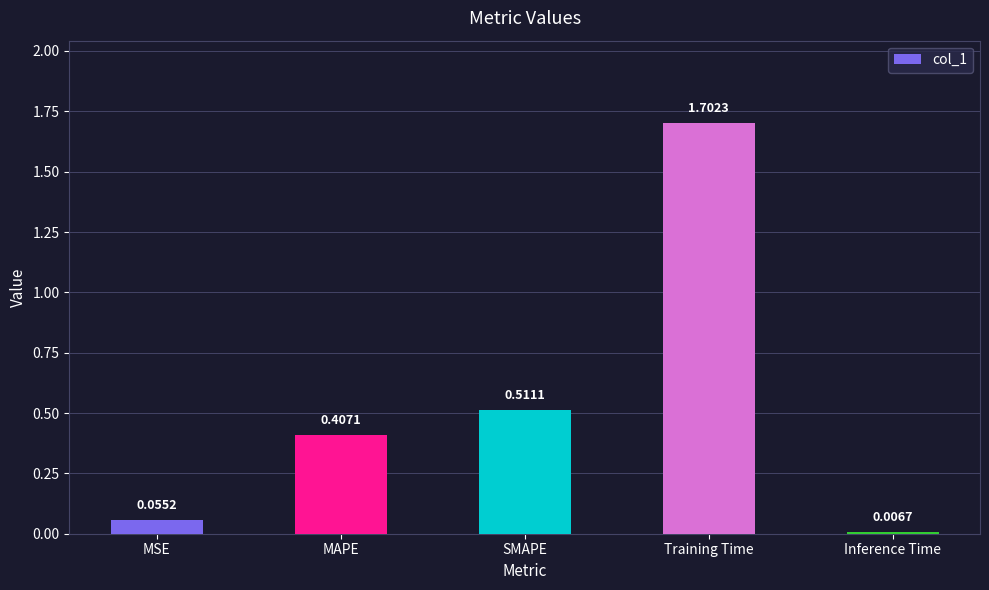

What is the label of the 1st bar from the right?

Inference Time